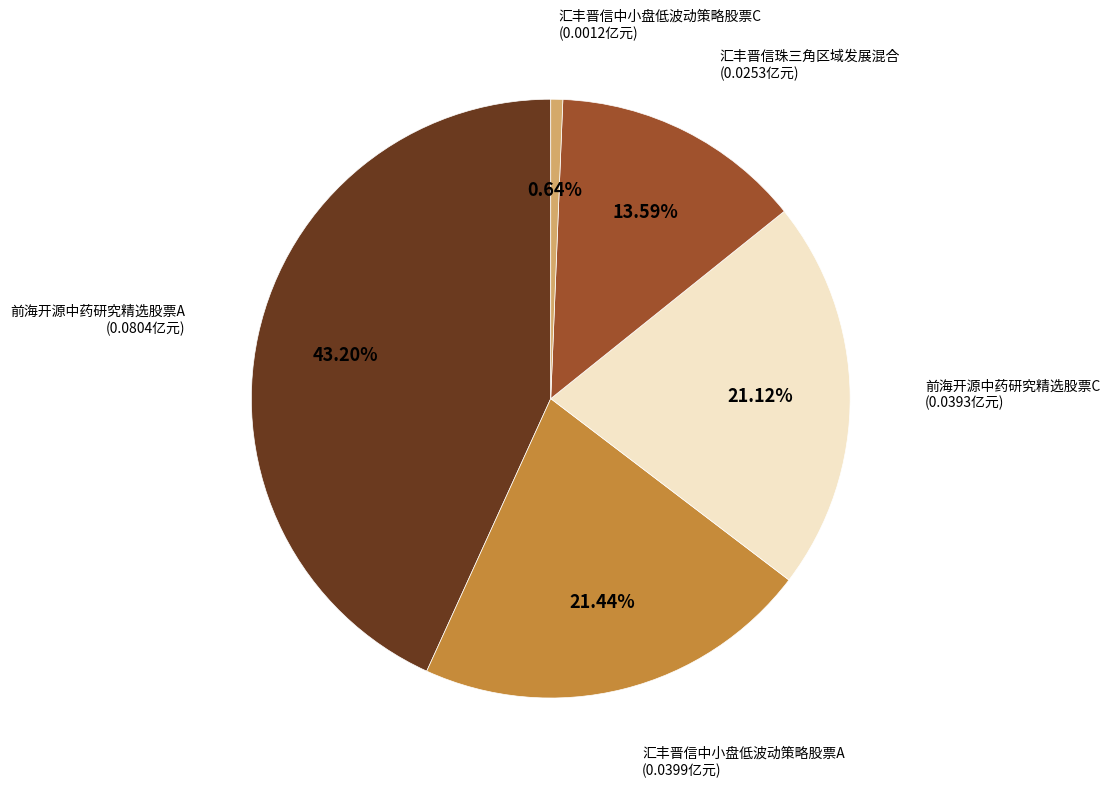

Between 汇丰晋信中小盘低波动策略股票C and 前海开源中药研究精选股票A, which is larger?

前海开源中药研究精选股票A